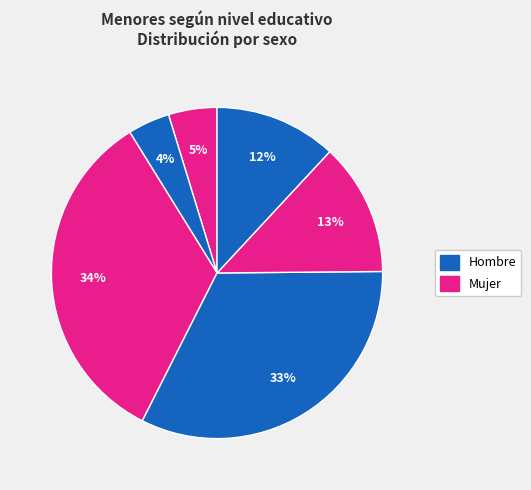

Count the number of slices in the pie.

6